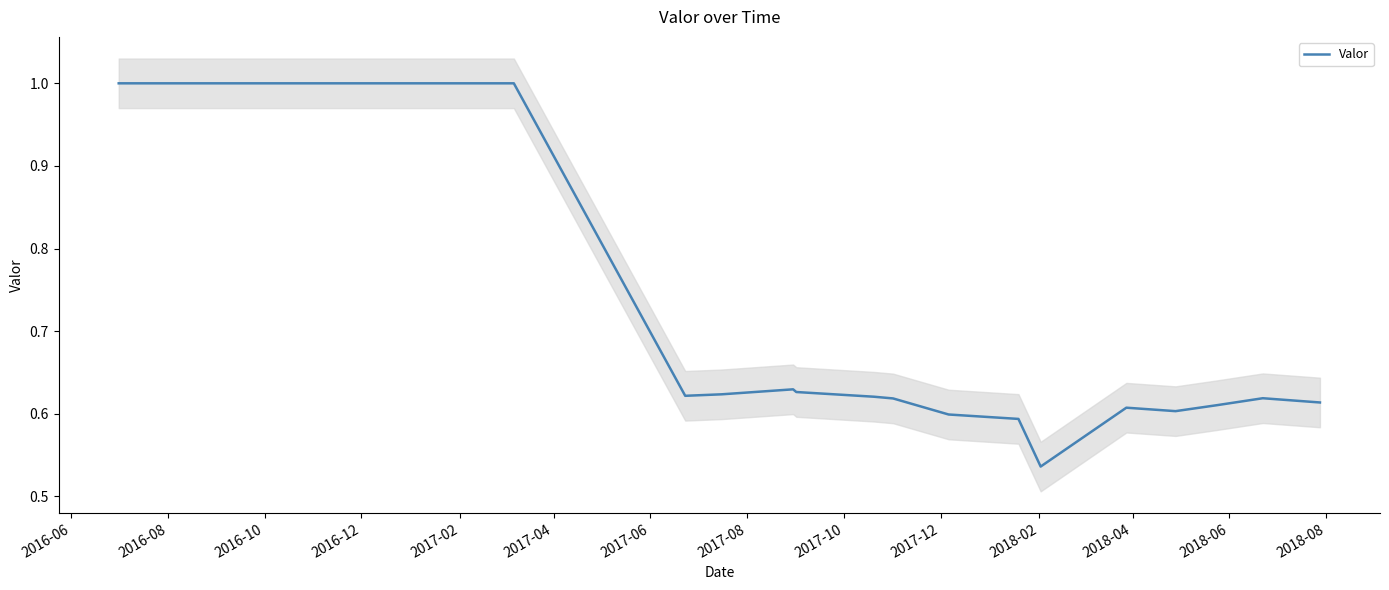

True or false: the data has more than 1 interior local peaks.

True